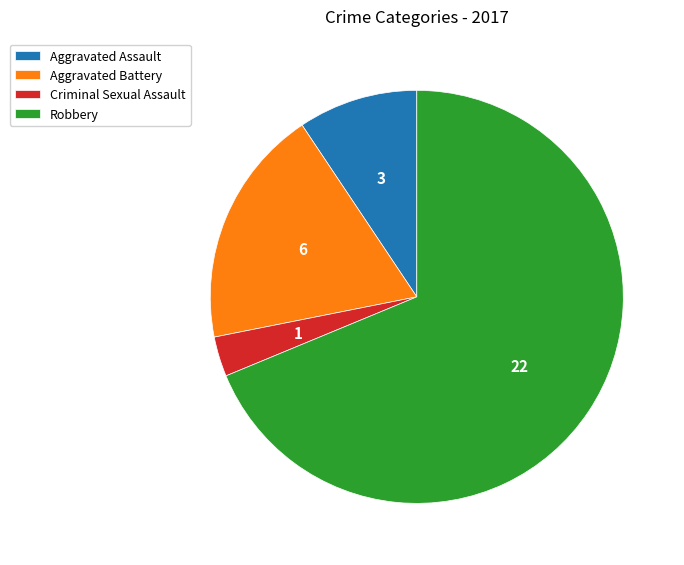

What is the largest slice in the pie chart?

Robbery